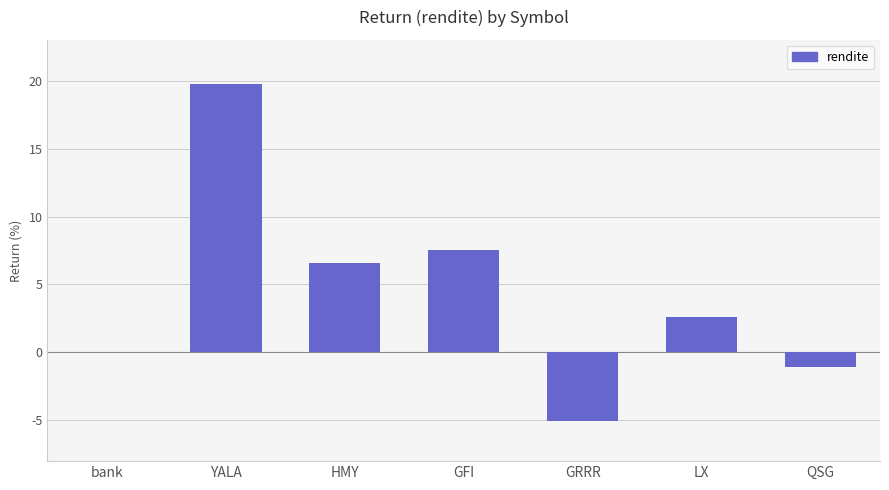

Which category has the lowest value across all series?

GRRR